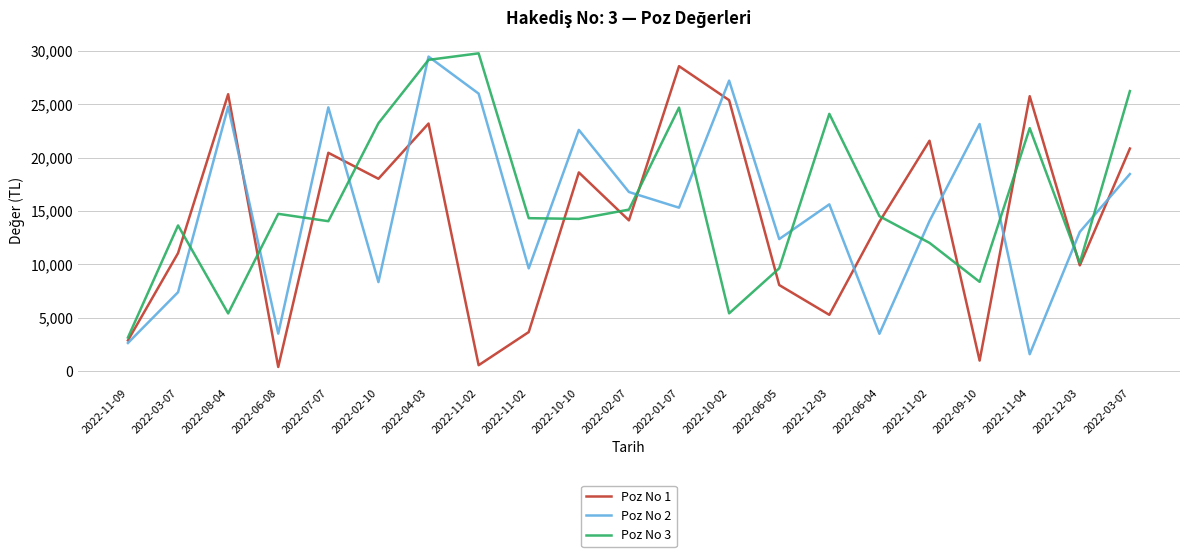

Which series has the largest range (max minus min)?

Poz No 1